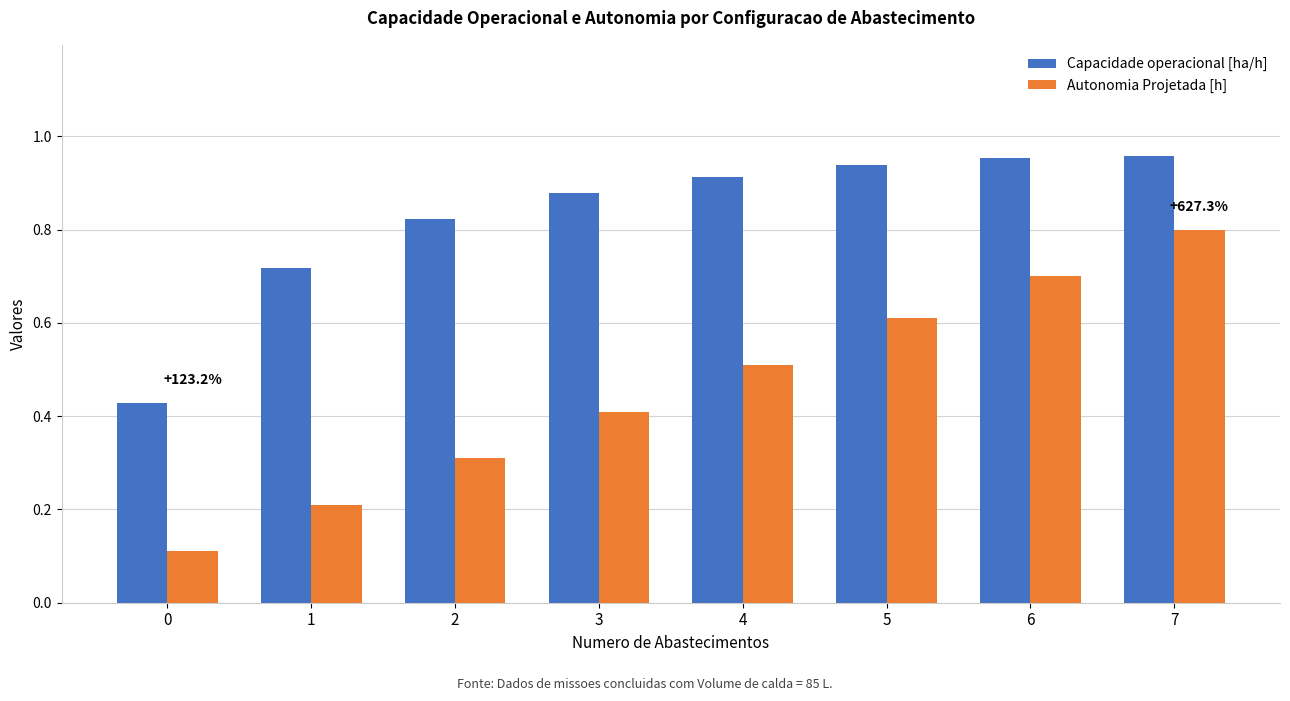

Is the value of Capacidade operacional [ha/h] at 0 greater than the value of Autonomia Projetada [h] at 4?

No